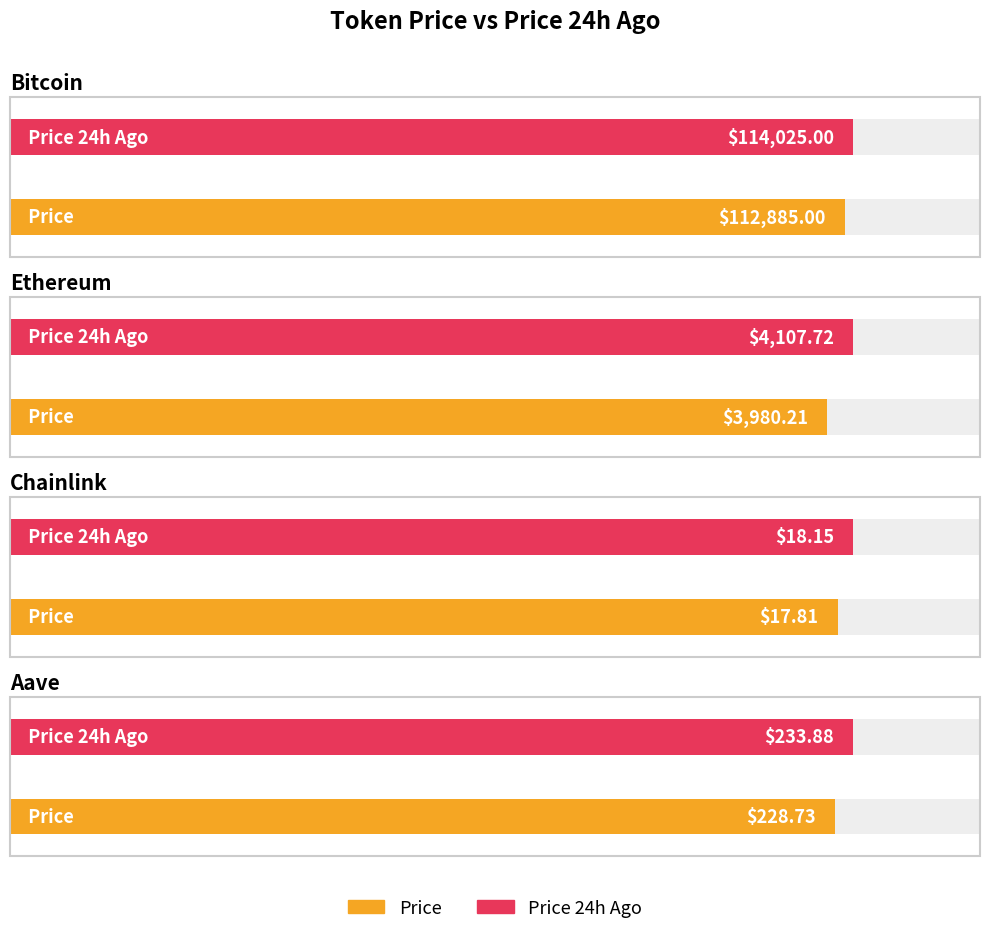

Are the bars horizontal?

Yes